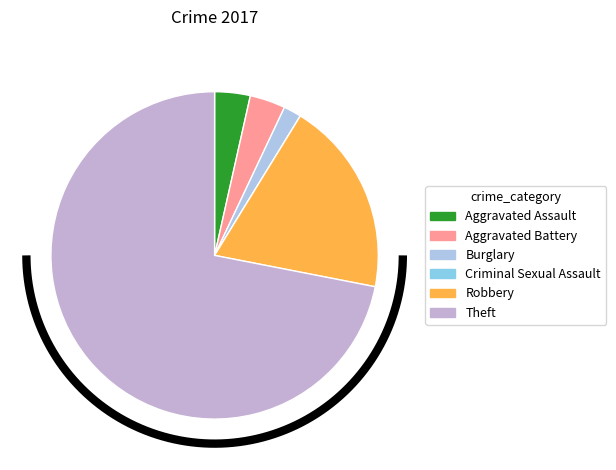

To the nearest percent, what portion does Theft represent?

72%